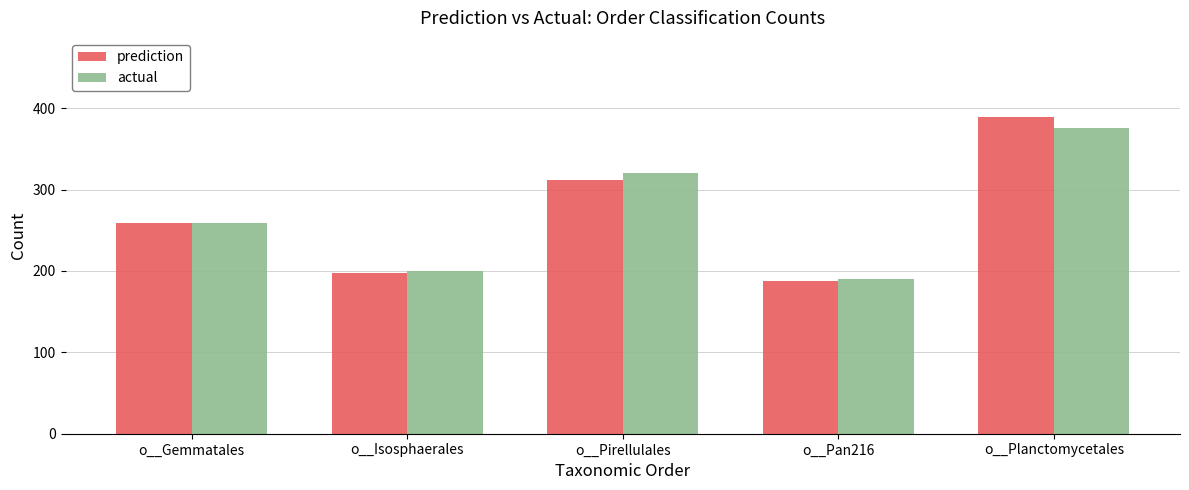

Is it true that actual equals 190 at o__Pan216?

True